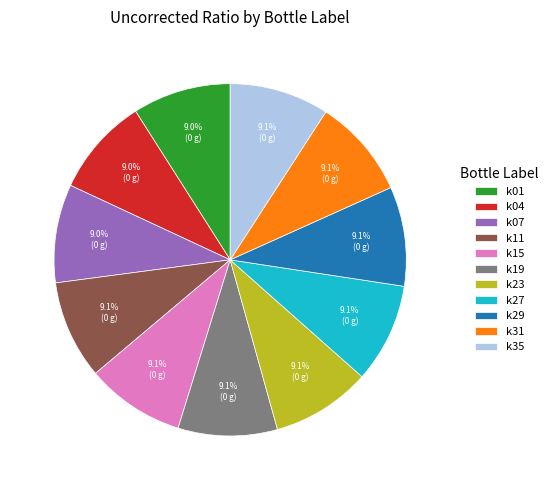

How much of the chart is everything except k04?

91.0%